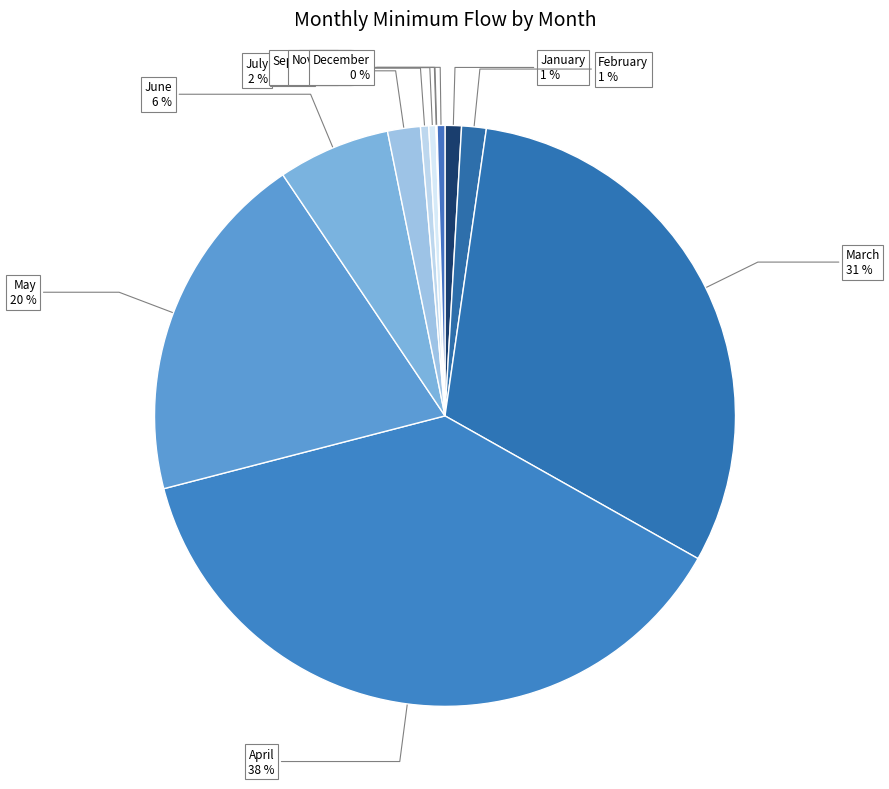

Which category has the biggest portion of the pie?

April